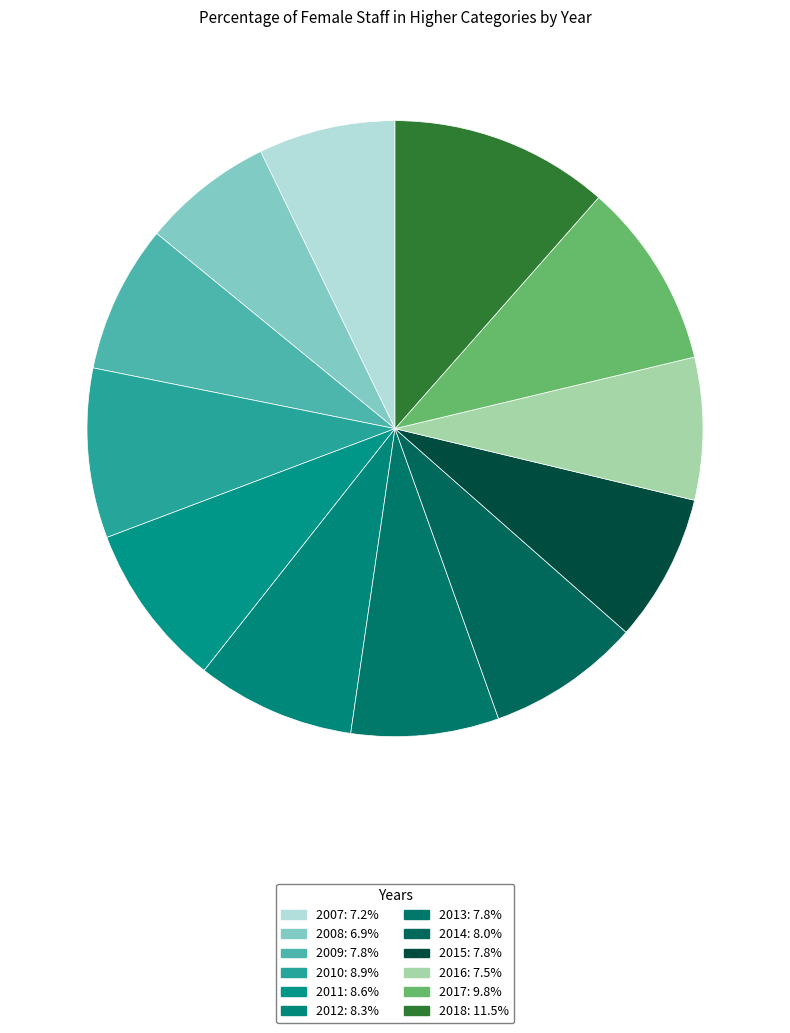

Which category has the smallest portion of the pie?

2008